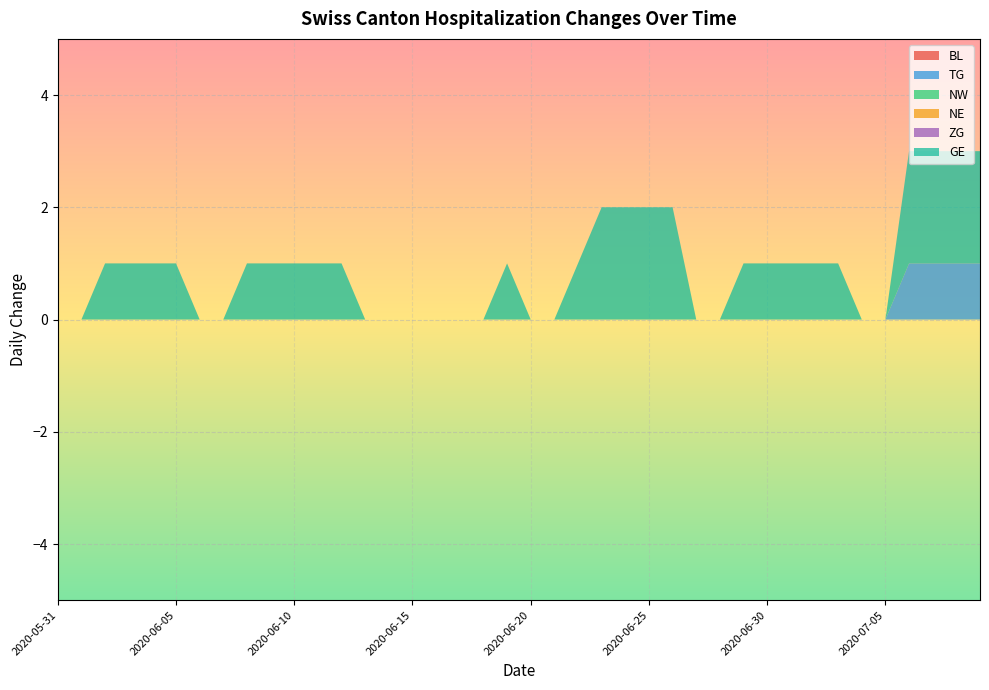

Reading right to left, what are all the values shown in this chart?

BL: 2020-07-09=0	2020-07-08=0	2020-07-07=0	2020-07-06=0	2020-07-05=0	2020-07-04=0	2020-07-03=0	2020-07-02=0	2020-07-01=0	2020-06-30=0	2020-06-29=0	2020-06-28=0	2020-06-27=0	2020-06-26=0	2020-06-25=0	2020-06-24=0	2020-06-23=0	2020-06-22=0	2020-06-21=0	2020-06-20=0	2020-06-19=0	2020-06-18=0	2020-06-17=0	2020-06-16=0	2020-06-15=0	2020-06-14=0	2020-06-13=0	2020-06-12=0	2020-06-11=0	2020-06-10=0	2020-06-09=0	2020-06-08=0	2020-06-07=0	2020-06-06=0	2020-06-05=0	2020-06-04=0	2020-06-03=0	2020-06-02=0	2020-06-01=0	2020-05-31=0
TG: 2020-07-09=1	2020-07-08=1	2020-07-07=1	2020-07-06=1	2020-07-05=0	2020-07-04=0	2020-07-03=0	2020-07-02=0	2020-07-01=0	2020-06-30=0	2020-06-29=0	2020-06-28=0	2020-06-27=0	2020-06-26=0	2020-06-25=0	2020-06-24=0	2020-06-23=0	2020-06-22=0	2020-06-21=0	2020-06-20=0	2020-06-19=0	2020-06-18=0	2020-06-17=0	2020-06-16=0	2020-06-15=0	2020-06-14=0	2020-06-13=0	2020-06-12=0	2020-06-11=0	2020-06-10=0	2020-06-09=0	2020-06-08=0	2020-06-07=0	2020-06-06=0	2020-06-05=0	2020-06-04=0	2020-06-03=0	2020-06-02=0	2020-06-01=0	2020-05-31=0
NW: 2020-07-09=0	2020-07-08=0	2020-07-07=0	2020-07-06=0	2020-07-05=0	2020-07-04=0	2020-07-03=0	2020-07-02=0	2020-07-01=0	2020-06-30=0	2020-06-29=0	2020-06-28=0	2020-06-27=0	2020-06-26=0	2020-06-25=0	2020-06-24=0	2020-06-23=0	2020-06-22=0	2020-06-21=0	2020-06-20=0	2020-06-19=0	2020-06-18=0	2020-06-17=0	2020-06-16=0	2020-06-15=0	2020-06-14=0	2020-06-13=0	2020-06-12=0	2020-06-11=0	2020-06-10=0	2020-06-09=0	2020-06-08=0	2020-06-07=0	2020-06-06=0	2020-06-05=0	2020-06-04=0	2020-06-03=0	2020-06-02=0	2020-06-01=0	2020-05-31=0
NE: 2020-07-09=0	2020-07-08=0	2020-07-07=0	2020-07-06=0	2020-07-05=0	2020-07-04=0	2020-07-03=0	2020-07-02=0	2020-07-01=0	2020-06-30=0	2020-06-29=0	2020-06-28=0	2020-06-27=0	2020-06-26=0	2020-06-25=0	2020-06-24=0	2020-06-23=0	2020-06-22=0	2020-06-21=0	2020-06-20=0	2020-06-19=0	2020-06-18=0	2020-06-17=0	2020-06-16=0	2020-06-15=0	2020-06-14=0	2020-06-13=0	2020-06-12=0	2020-06-11=0	2020-06-10=0	2020-06-09=0	2020-06-08=0	2020-06-07=0	2020-06-06=0	2020-06-05=0	2020-06-04=0	2020-06-03=0	2020-06-02=0	2020-06-01=0	2020-05-31=0
ZG: 2020-07-09=0	2020-07-08=0	2020-07-07=0	2020-07-06=0	2020-07-05=0	2020-07-04=0	2020-07-03=0	2020-07-02=0	2020-07-01=0	2020-06-30=0	2020-06-29=0	2020-06-28=0	2020-06-27=0	2020-06-26=0	2020-06-25=0	2020-06-24=0	2020-06-23=0	2020-06-22=0	2020-06-21=0	2020-06-20=0	2020-06-19=0	2020-06-18=0	2020-06-17=0	2020-06-16=0	2020-06-15=0	2020-06-14=0	2020-06-13=0	2020-06-12=0	2020-06-11=0	2020-06-10=0	2020-06-09=0	2020-06-08=0	2020-06-07=0	2020-06-06=0	2020-06-05=0	2020-06-04=0	2020-06-03=0	2020-06-02=0	2020-06-01=0	2020-05-31=0
GE: 2020-07-09=2	2020-07-08=2	2020-07-07=2	2020-07-06=2	2020-07-05=0	2020-07-04=0	2020-07-03=1	2020-07-02=1	2020-07-01=1	2020-06-30=1	2020-06-29=1	2020-06-28=0	2020-06-27=0	2020-06-26=2	2020-06-25=2	2020-06-24=2	2020-06-23=2	2020-06-22=1	2020-06-21=0	2020-06-20=0	2020-06-19=1	2020-06-18=0	2020-06-17=0	2020-06-16=0	2020-06-15=0	2020-06-14=0	2020-06-13=0	2020-06-12=1	2020-06-11=1	2020-06-10=1	2020-06-09=1	2020-06-08=1	2020-06-07=0	2020-06-06=0	2020-06-05=1	2020-06-04=1	2020-06-03=1	2020-06-02=1	2020-06-01=0	2020-05-31=0